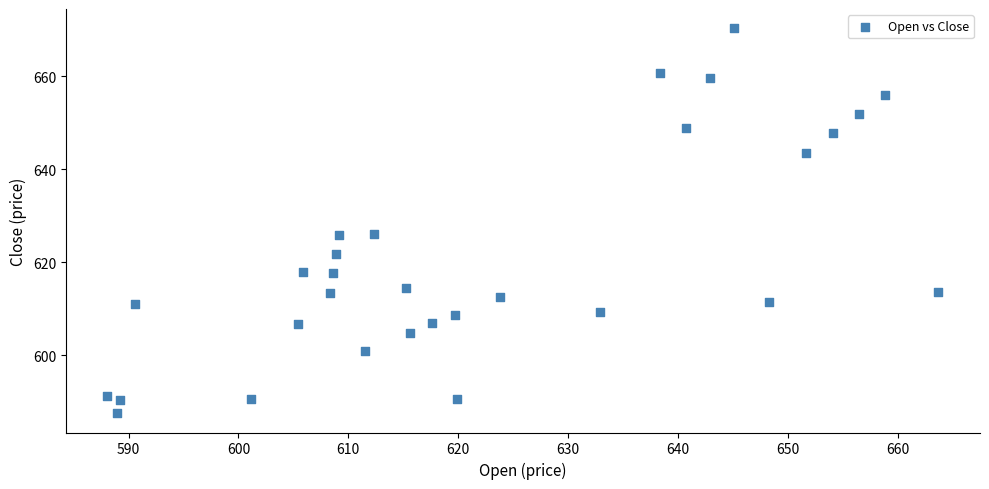

What is the range of Y values (max minus min)?

82.8